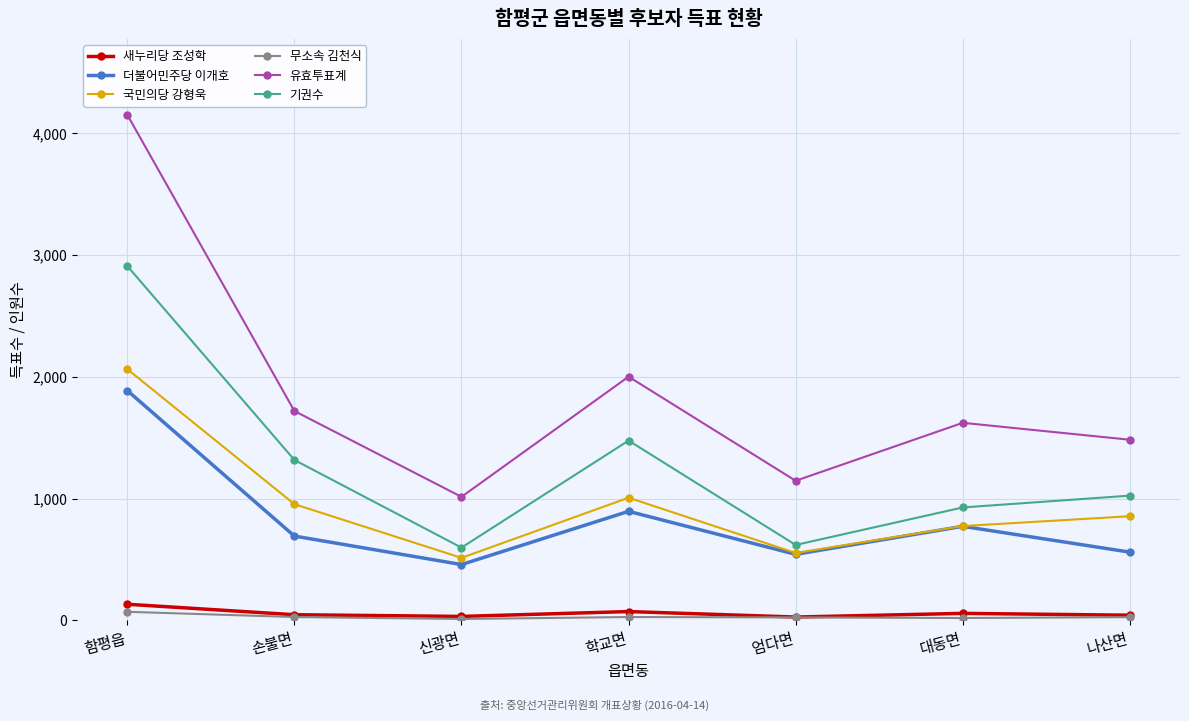

List the labels in order of 국민의당 강형욱 value, largest first.

함평읍, 학교면, 손불면, 나산면, 대동면, 엄다면, 신광면